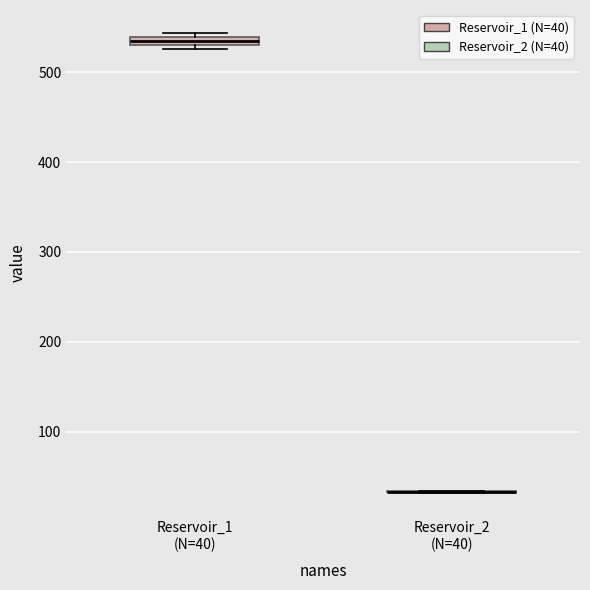

Where is the upper edge of the box for Reservoir_1 (N=40) on the y-axis? The values are not printed on the chart, so give them approximately, as read against the axis.

540